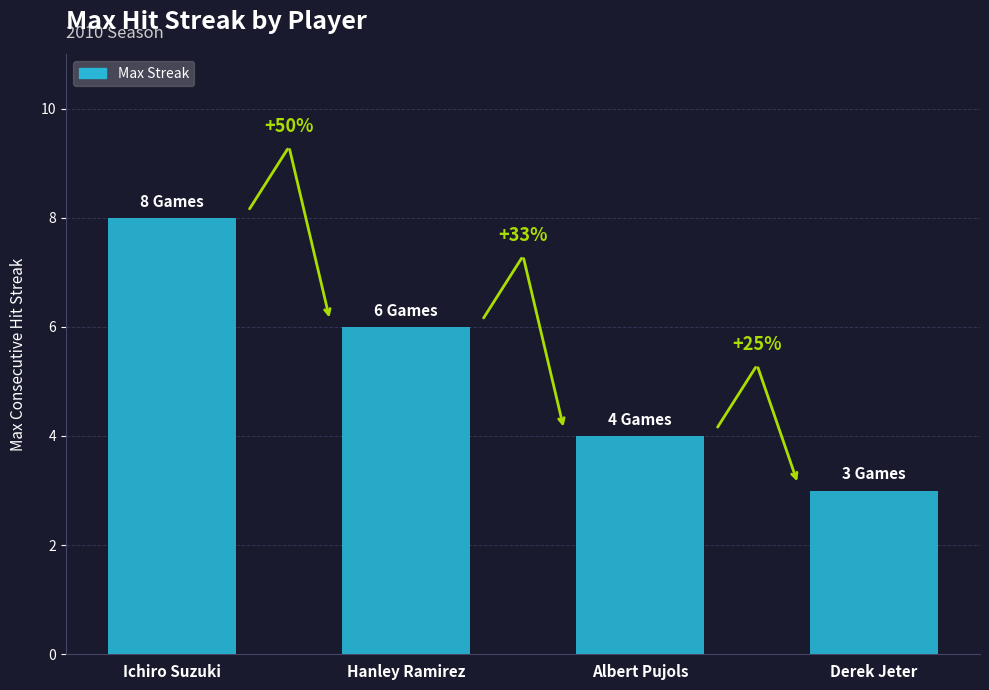

Does the chart contain any negative values?

No